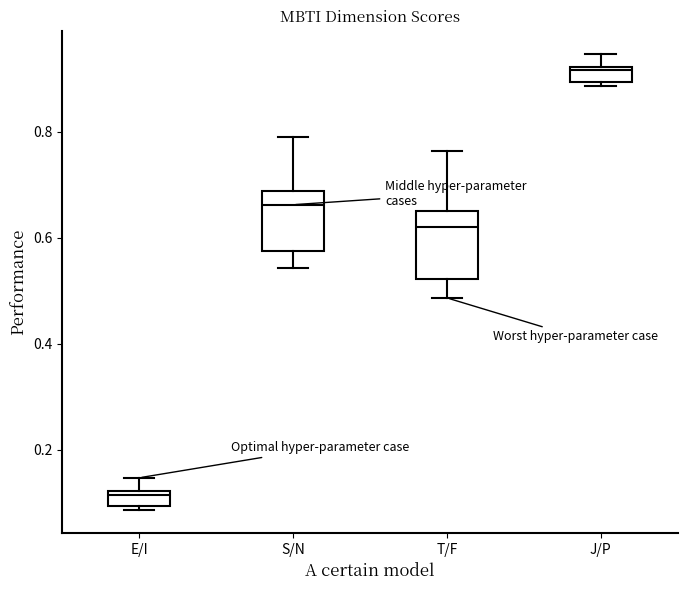

Where does the median line of the box for S/N sit on the y-axis? The values are not printed on the chart, so give them approximately, as read against the axis.

0.66